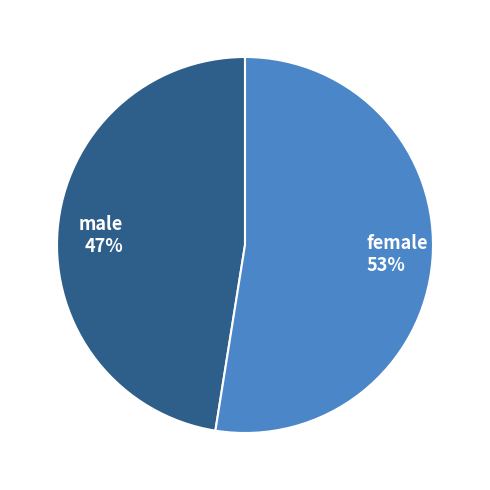

To the nearest percent, what portion does female represent?

53%